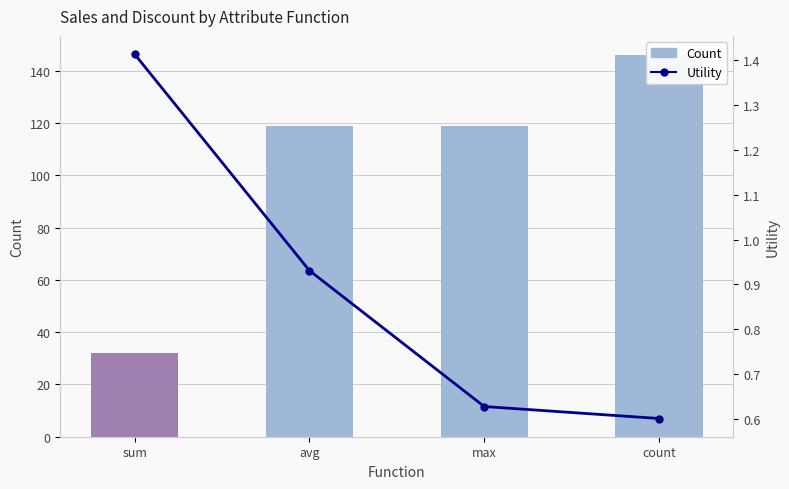

What is the maximum value for Count?

146.0